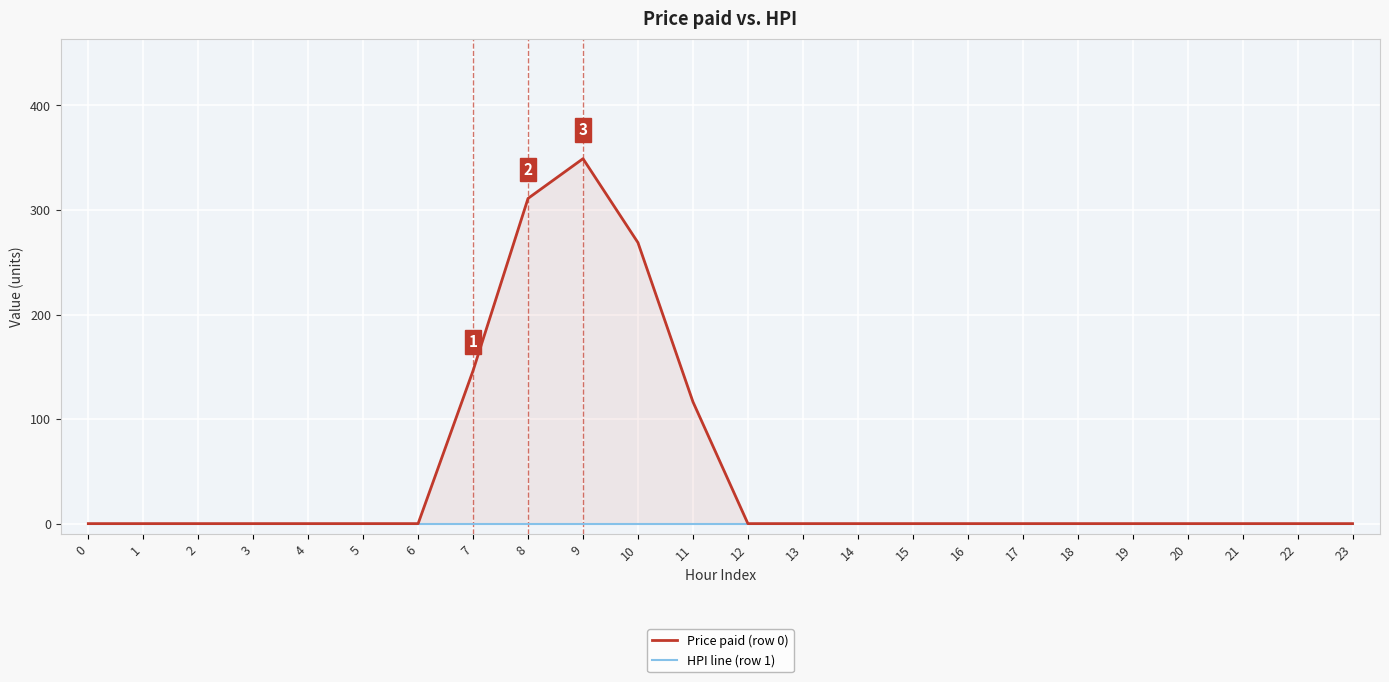

How many values in Price paid (row 0) are above zero?

5